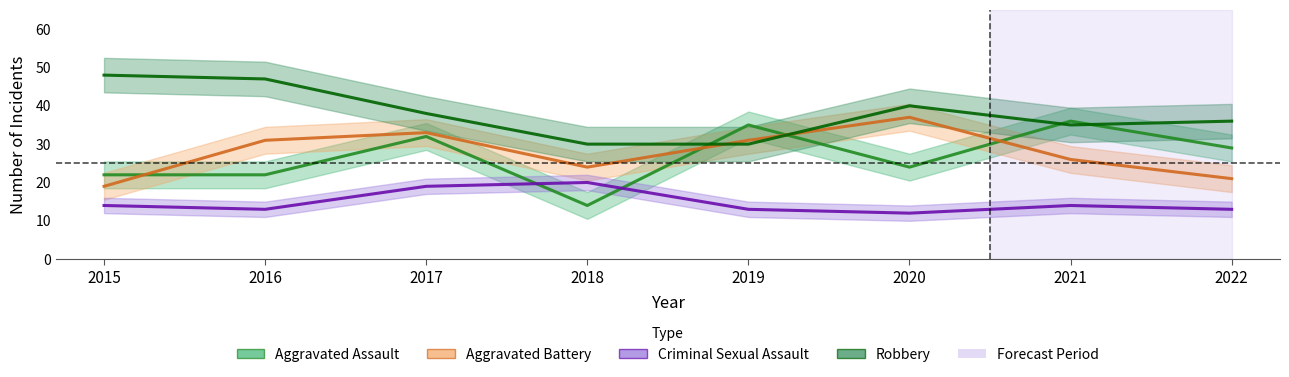

What is the average value of the Aggravated Battery series?

28